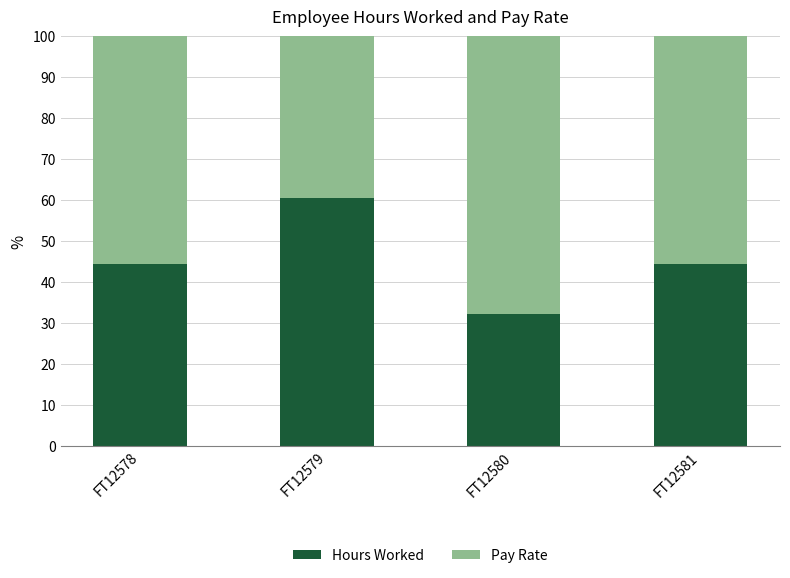

What is the sum of all Hours Worked values?

181.8